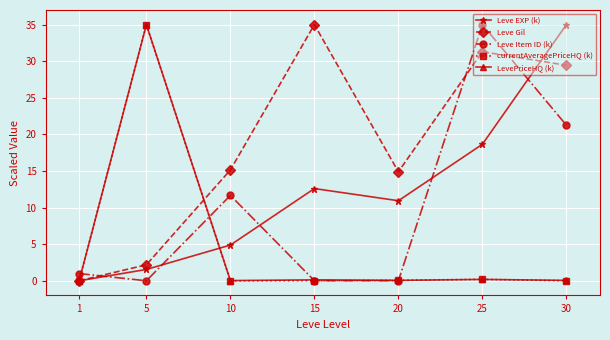

Which series has the largest total across all categories?

Leve Gil